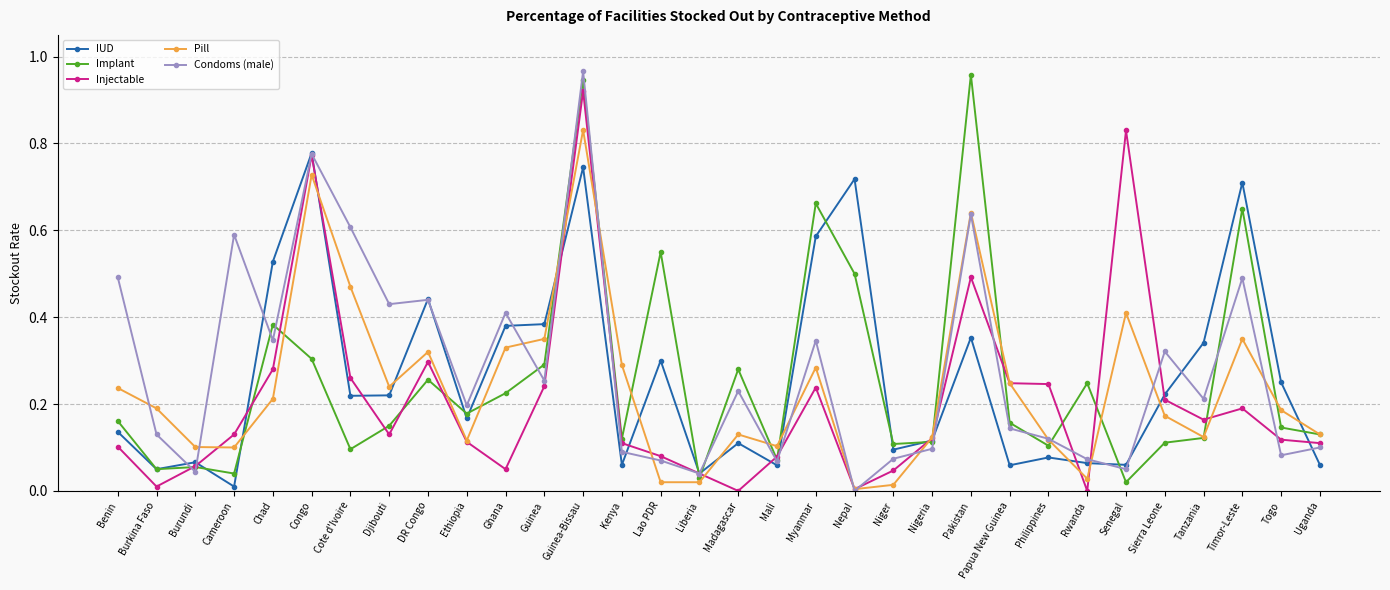

How many lines are shown in the chart?

5